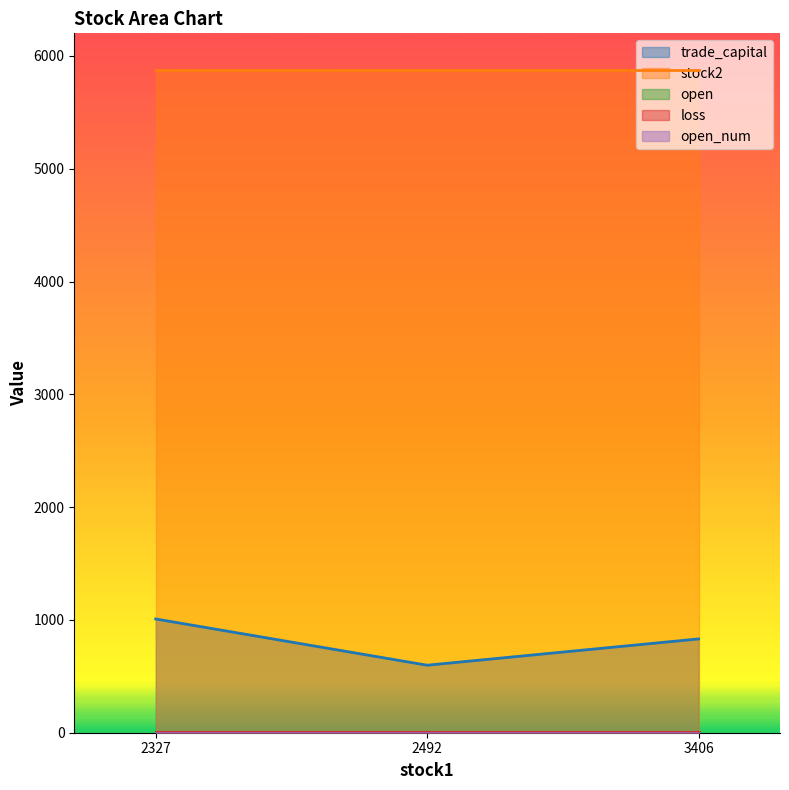

What value does the stock2 series have at 3406?

5871.0